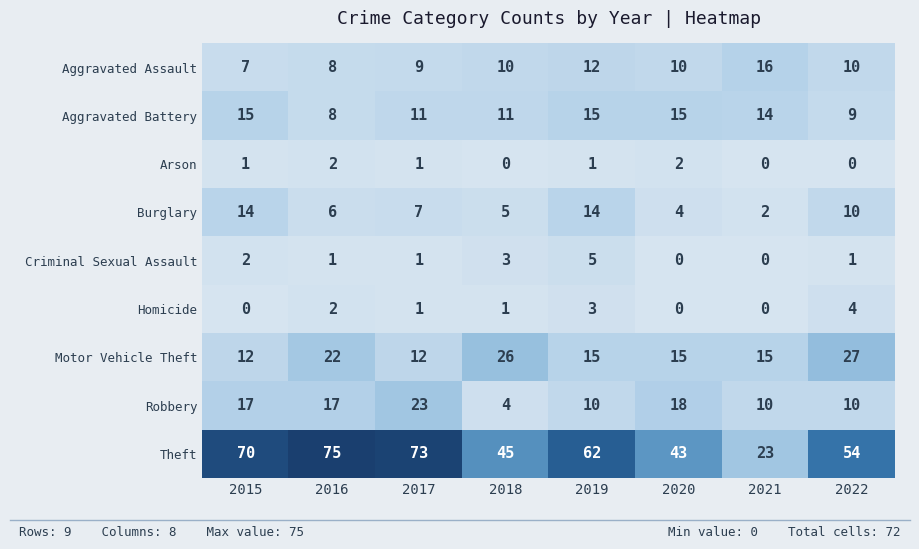

At how many categories does at least one series exceed 37?

7